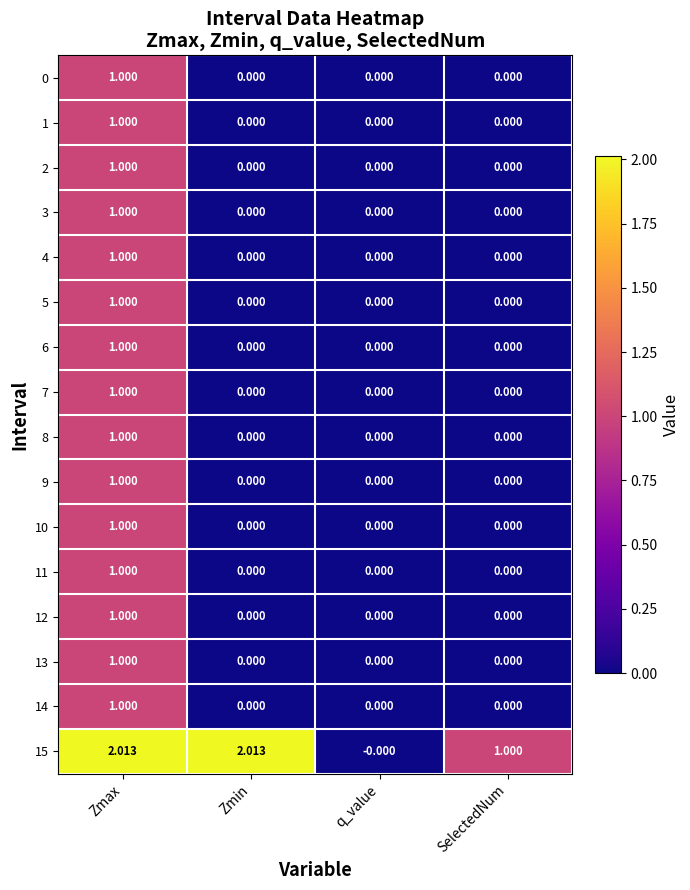

Count the number of categories in the chart.

4